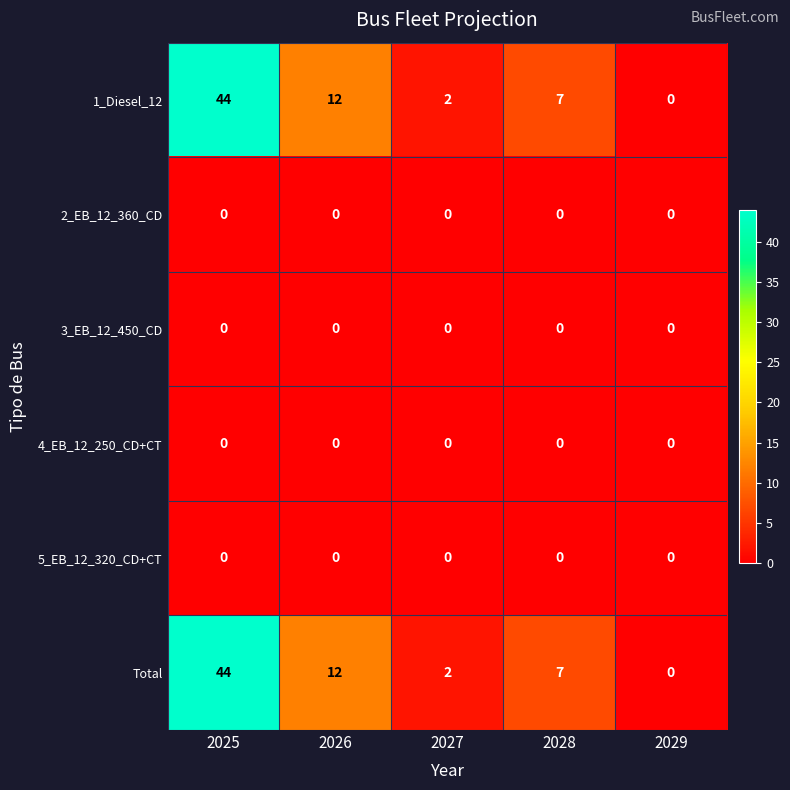

True or false: 2_EB_12_360_CD has a value of 0 at 2025.

True